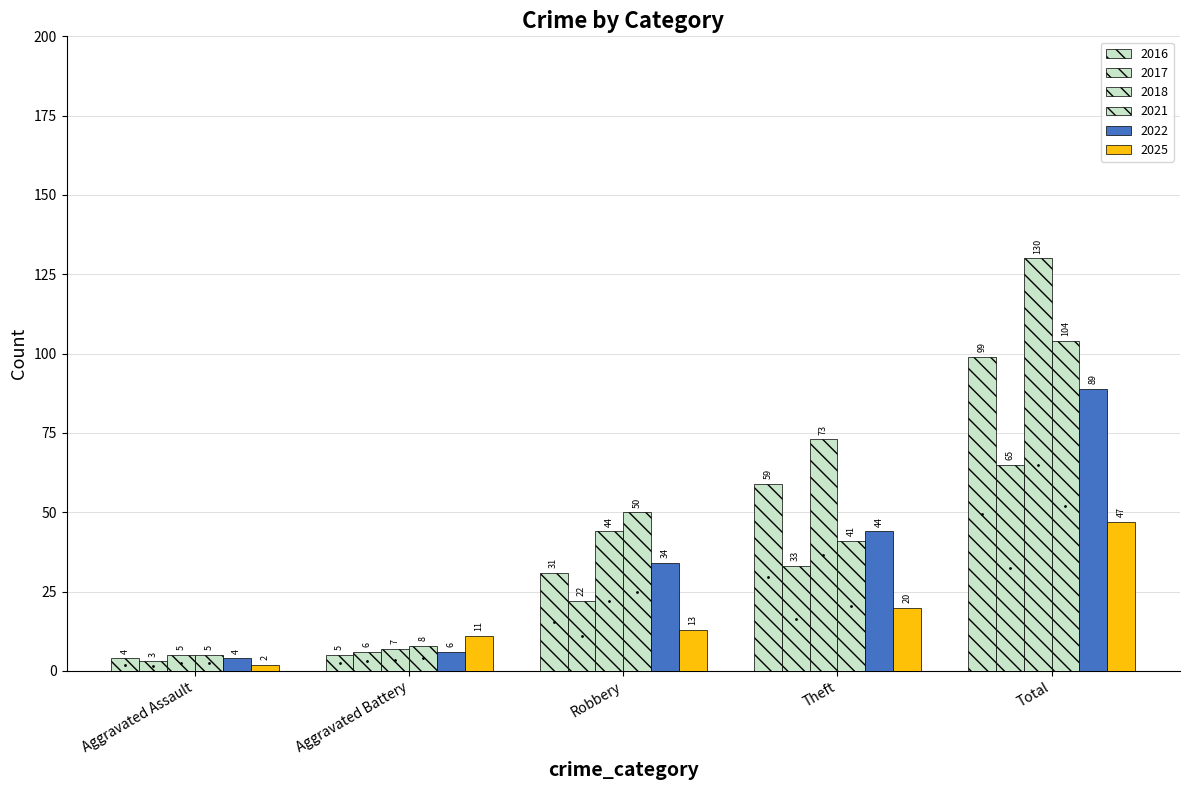

What is the sum of all 2022 values?

177